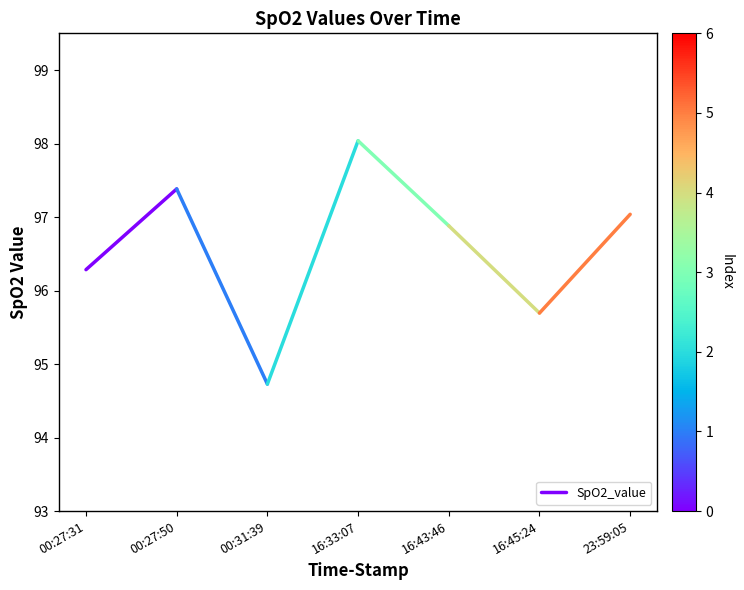

At which label does the data first exceed 97?

00:27:50